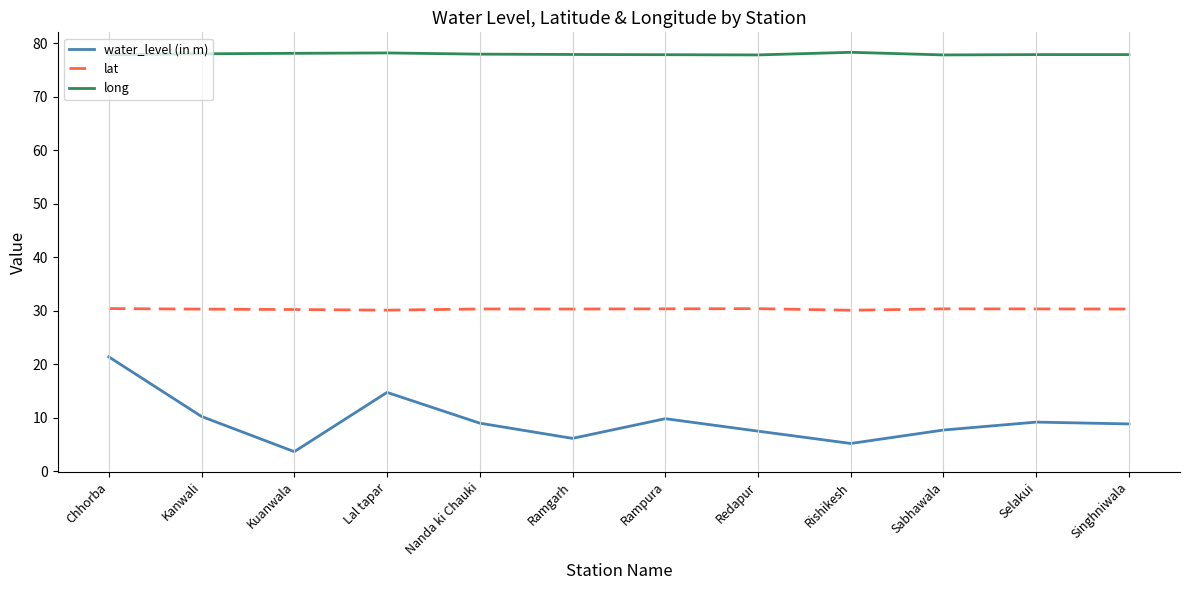

Which series has the largest total across all categories?

long